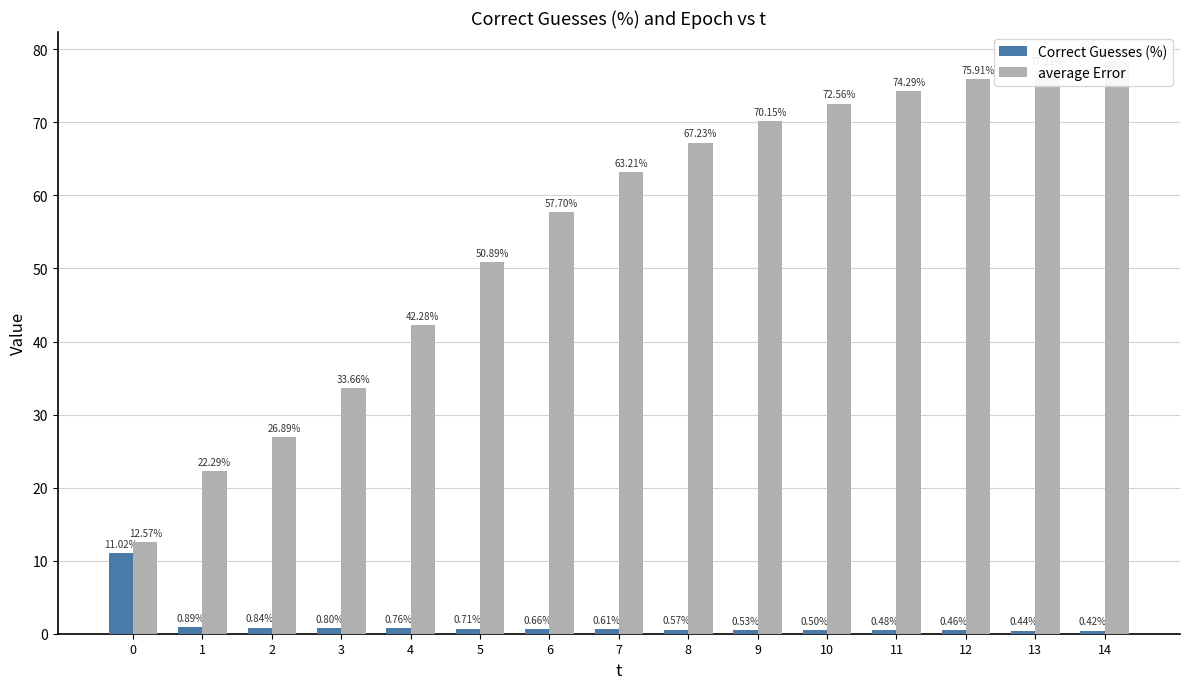

How many values in the average Error series are below 63?

7